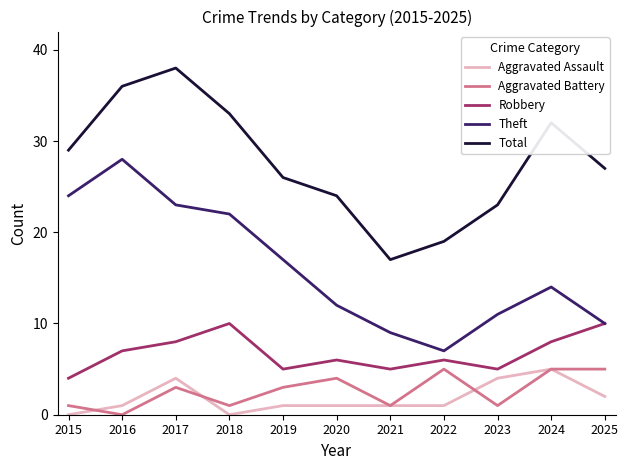

At which category does Total reach its first local peak?

2017